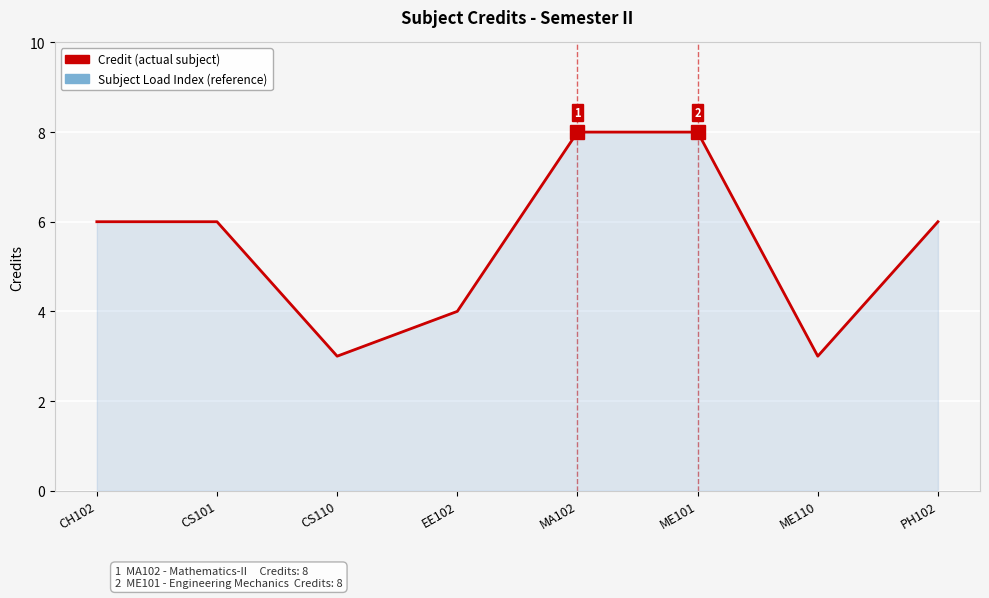

Between MA102 and EE102, which is larger?

MA102